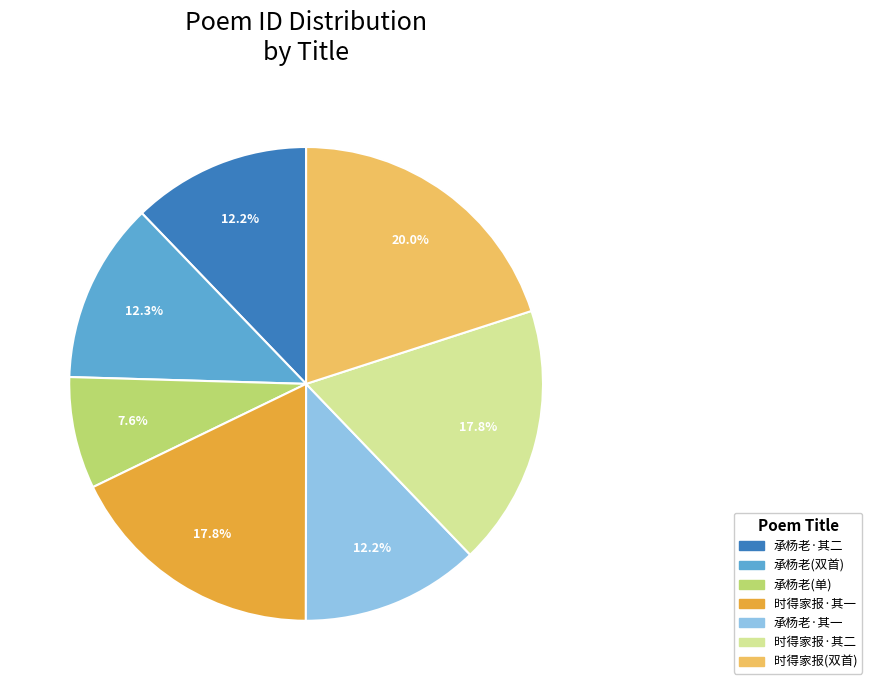

Does any single category account for the majority?

No